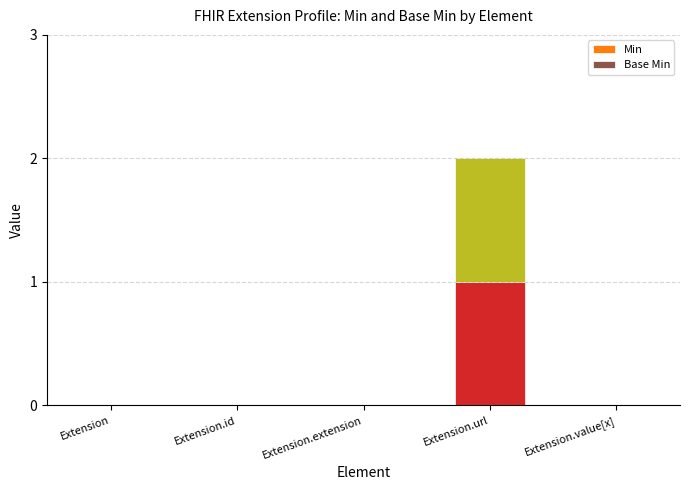

At which category is the sum across all series the highest?

Extension.url